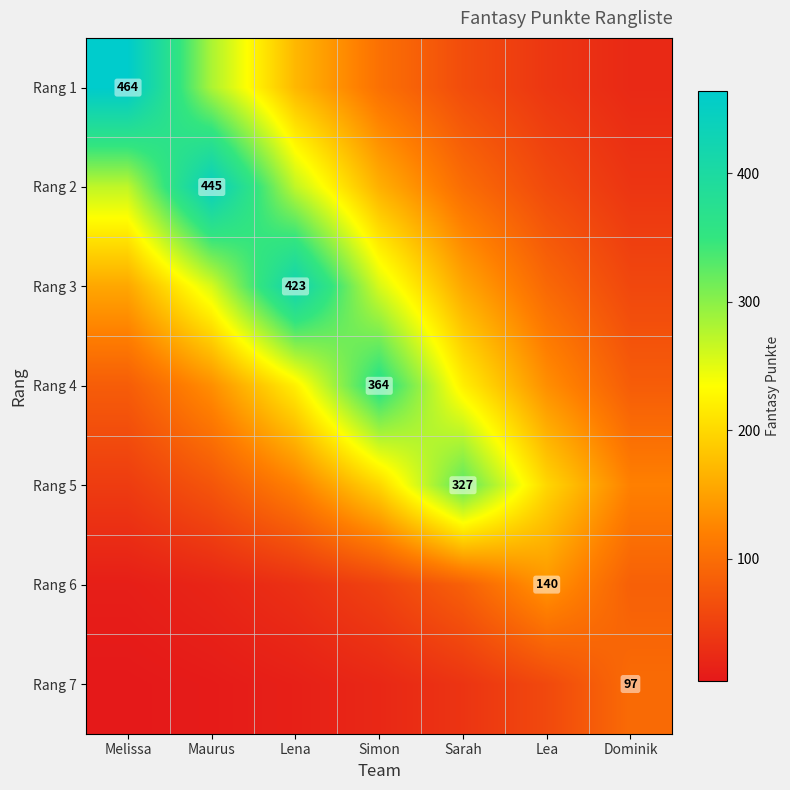

Which category has the lowest value in the Rang 7 series?

Melissa